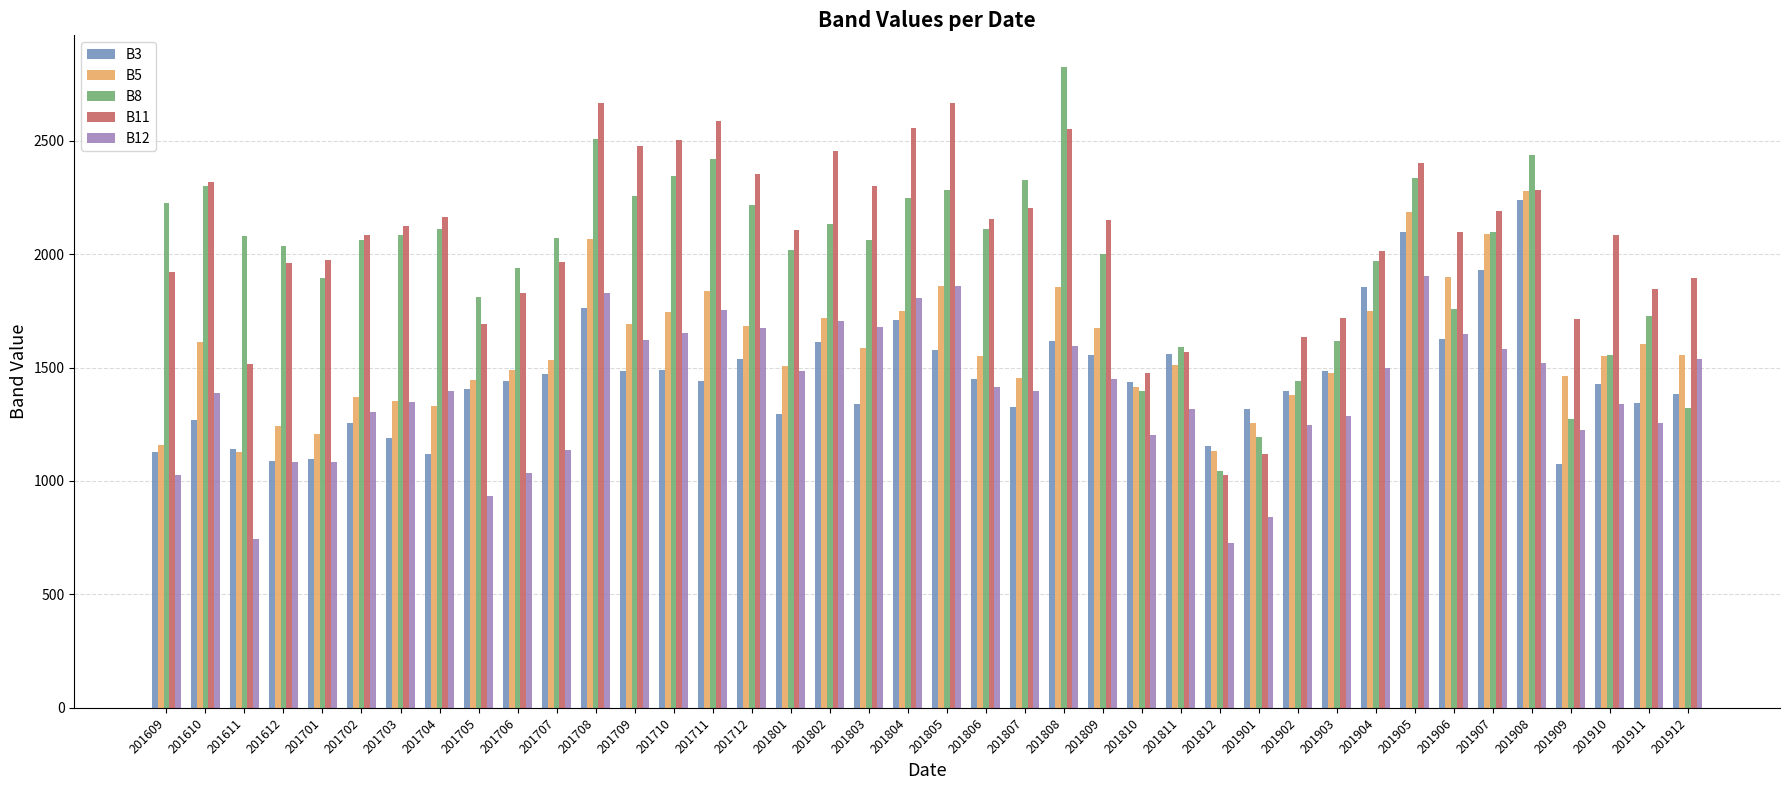

The B11 series shows 635 at 201806. True or false?

False